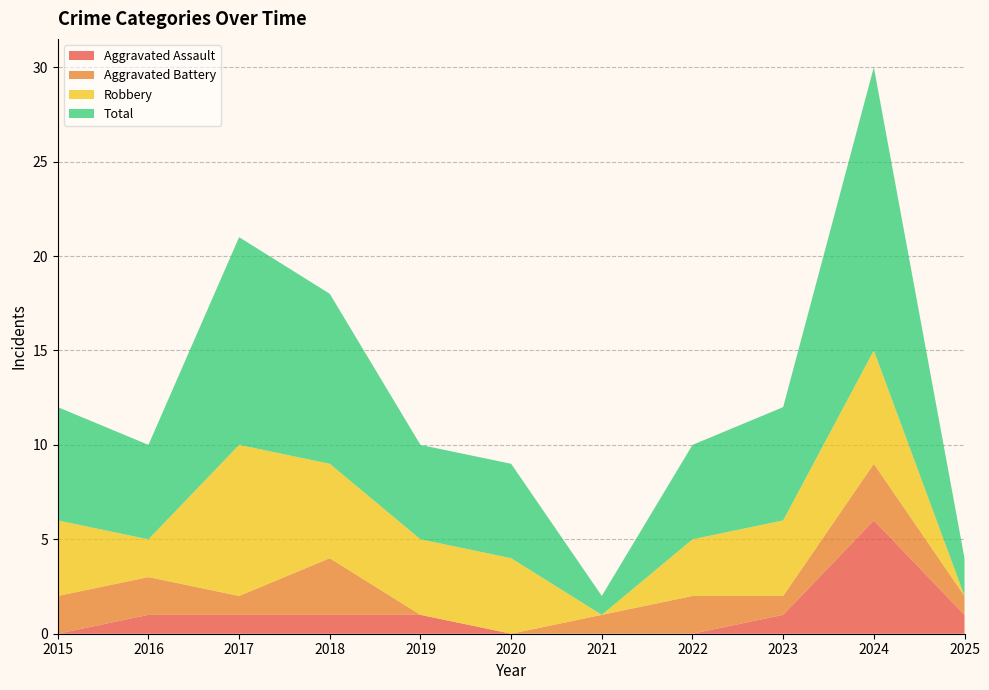

Reading left to right, list all the values displayed in this chart.

Aggravated Assault: 0	1	1	1	1	0	0	0	1	6	1
Aggravated Battery: 2	2	1	3	0	0	1	2	1	3	1
Robbery: 4	2	8	5	4	4	0	3	4	6	0
Total: 6	5	11	9	5	5	1	5	6	15	2